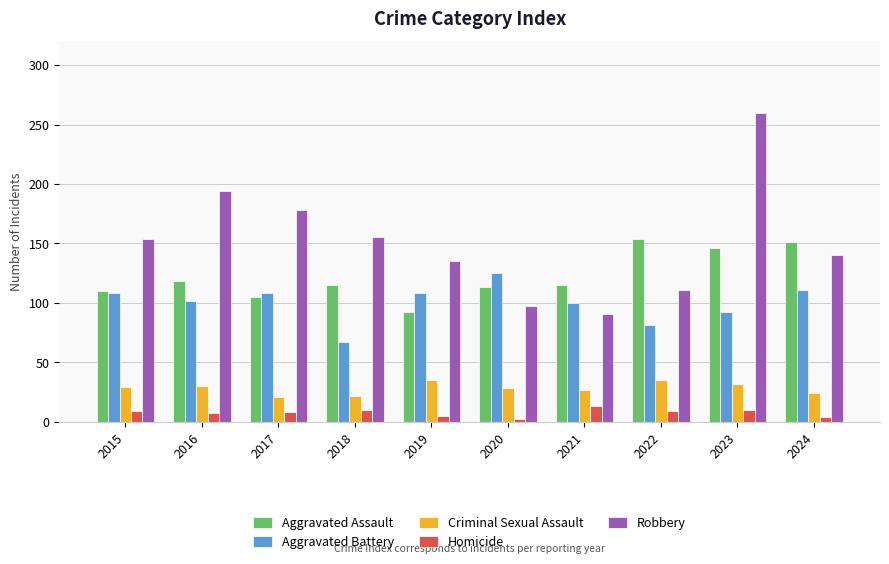

What is the difference between the highest and lowest values at 2021?

102